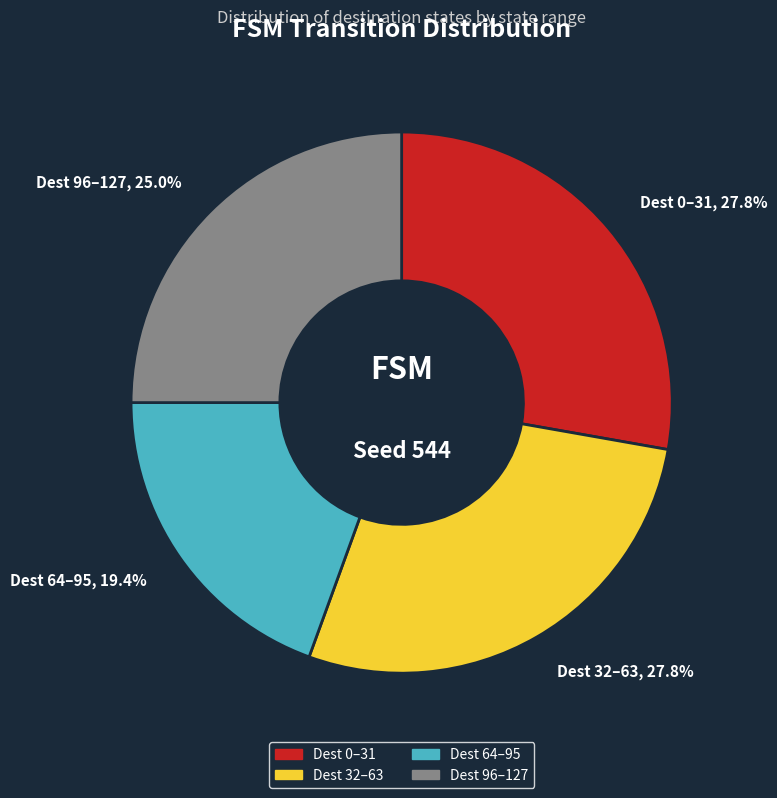

What percentage do Dest 32–63 and Dest 64–95 together represent?

47.2%